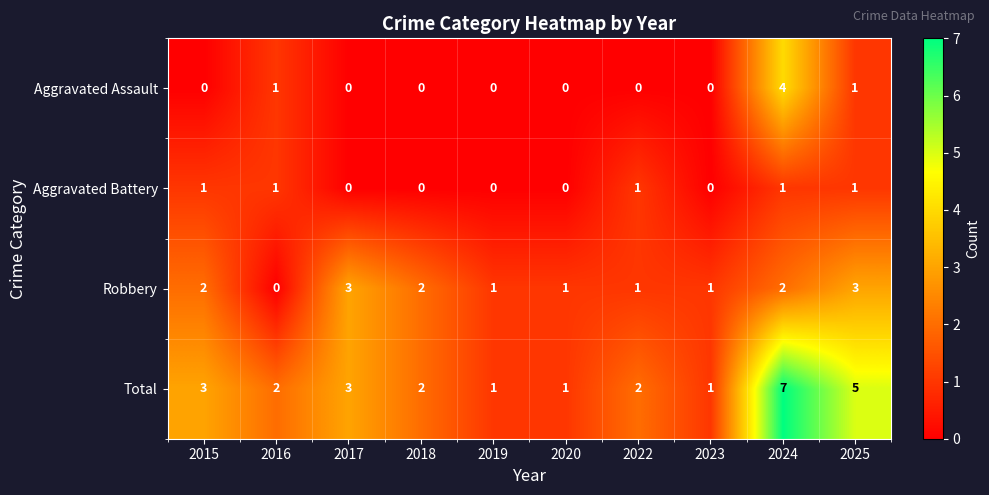

What is the maximum value shown in the chart?

7